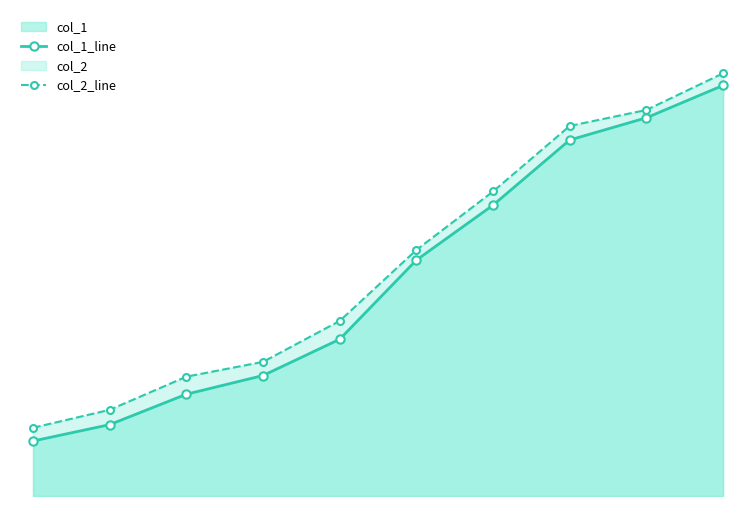

The col_1_line series shows 330 at 6. True or false?

False